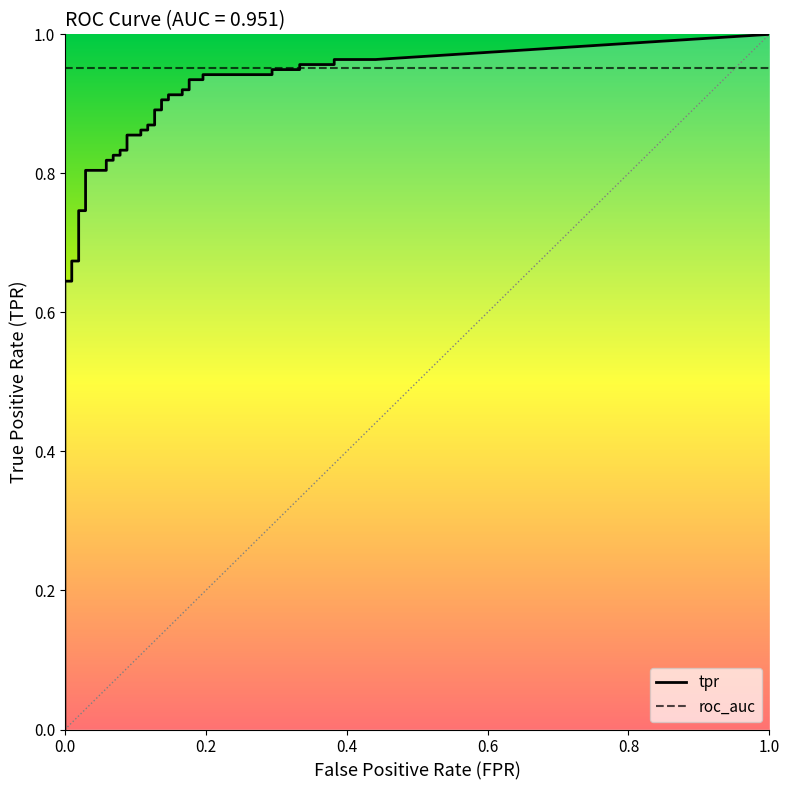

True or false: fpr and tpr intersect in this chart.

False